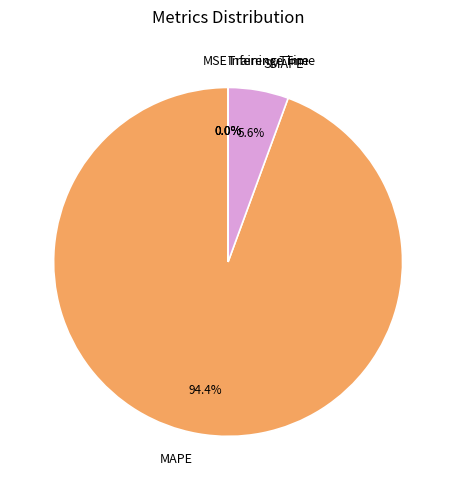

What is the largest slice in the pie chart?

MAPE